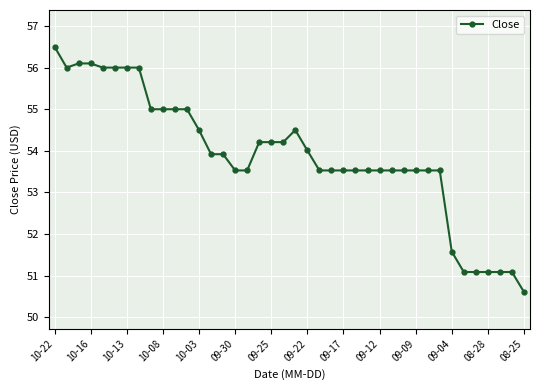

What is the value of the 21st point from the left?

54.5